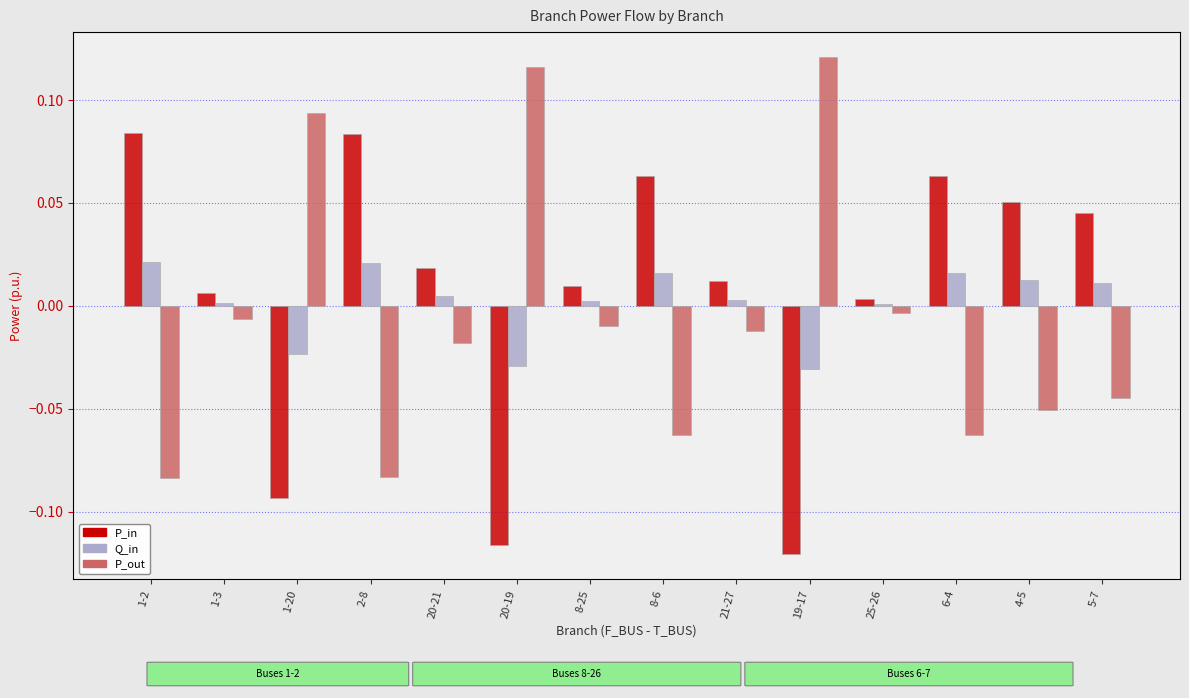

What position from the right is 6-4?

3